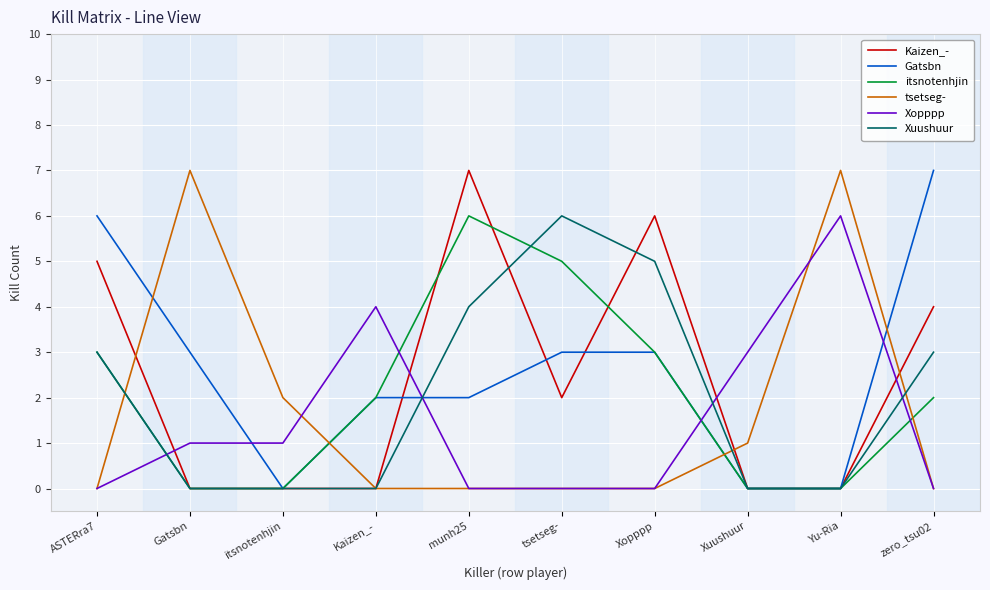

Is the value of itsnotenhjin at munh25 greater than the value of Xopppp at Xuushuur?

Yes